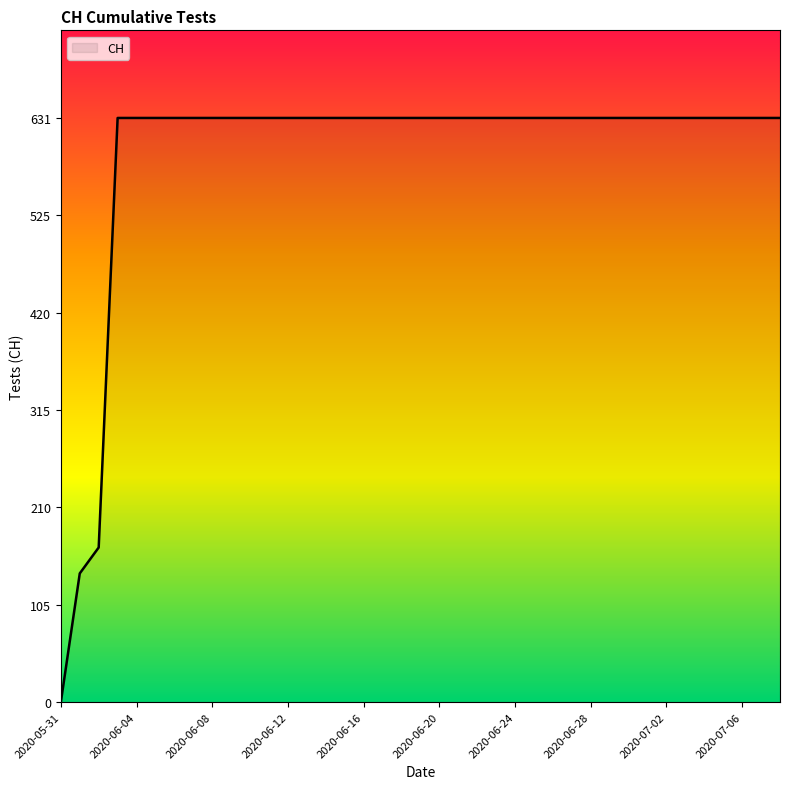

What is the maximum value shown in the chart?

631